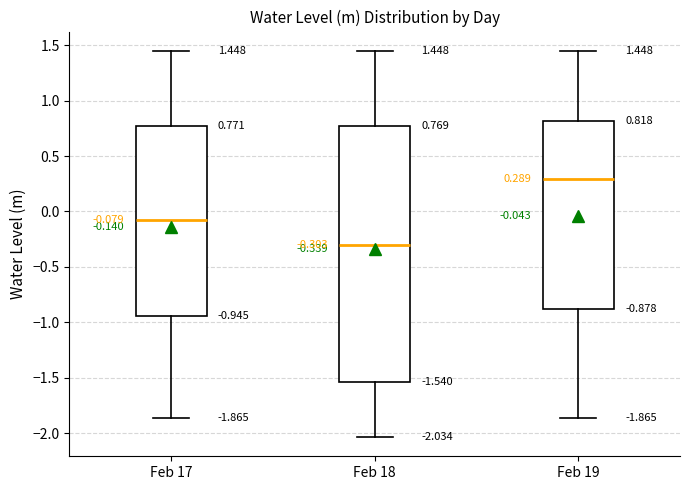

Comparing the boxes themselves (not the whiskers), which one is the tallest?

Feb 18